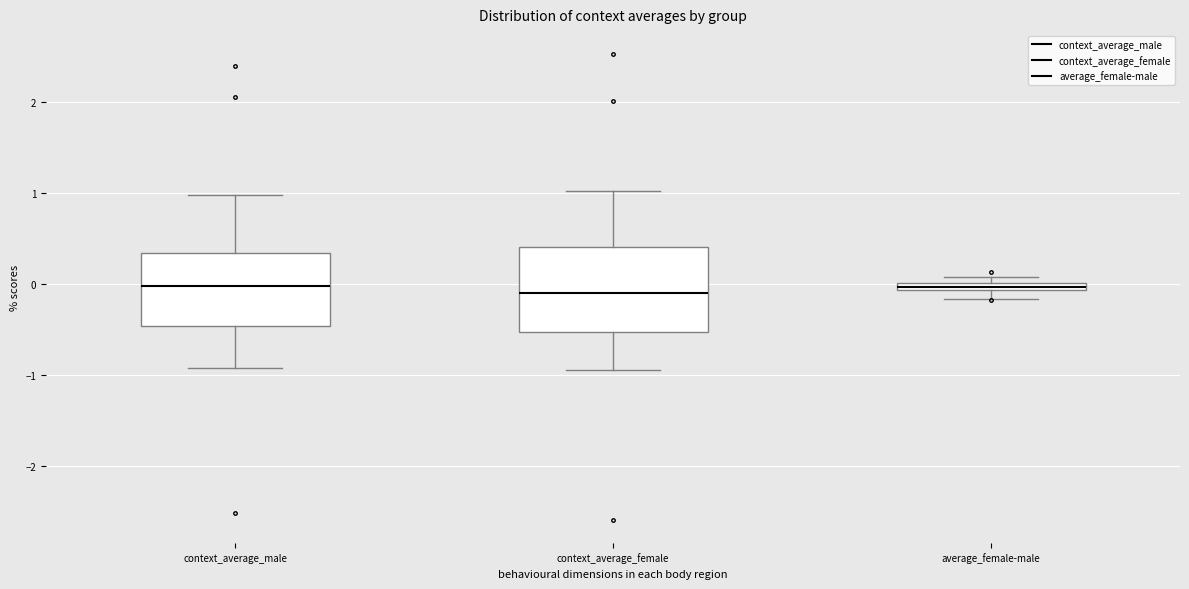

Which box is the tallest, from its lower edge to its upper edge?

context_average_female